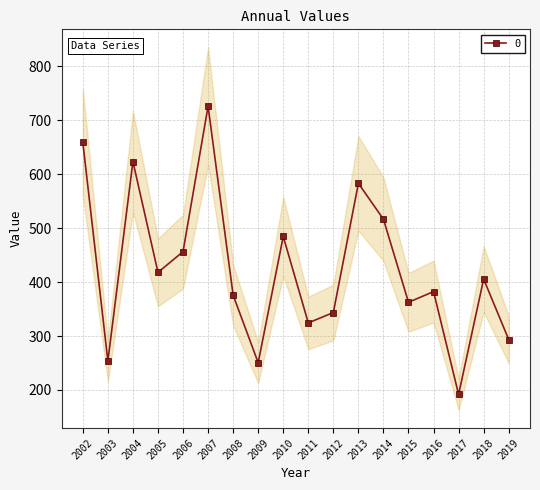

Reading right to left, extract all data points from this chart.

293.4	405.5	191.8	382.4	362.5	516.4	583.0	343.5	324.3	484.5	250.5	375.6	726.0	456.3	418.0	623.3	253.5	658.9